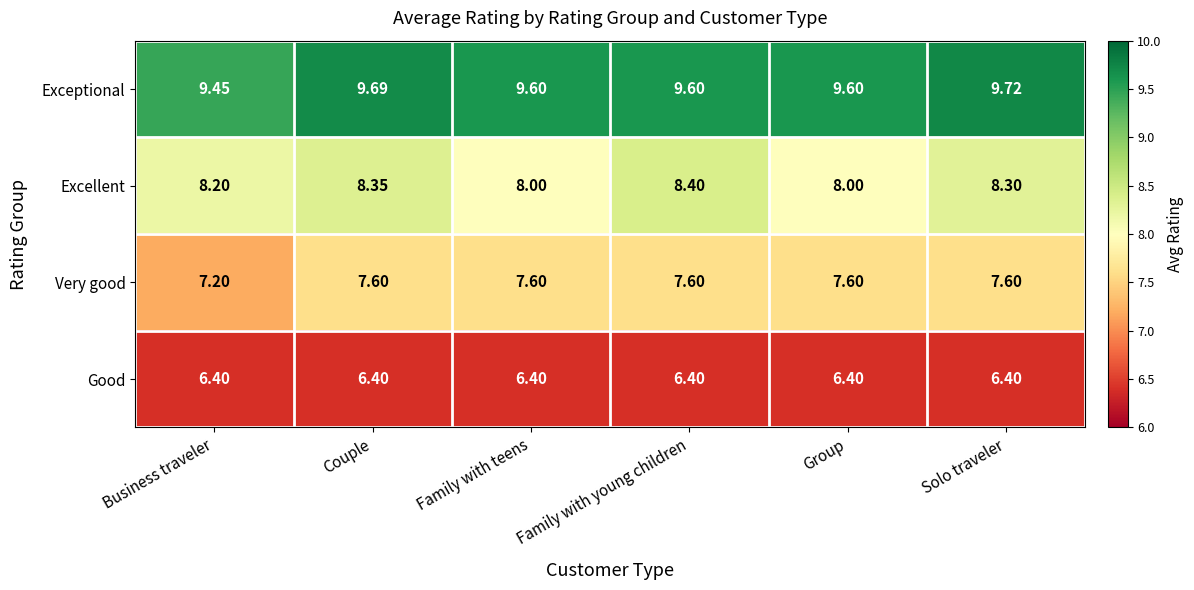

At which label does Excellent reach its peak?

Family with young children